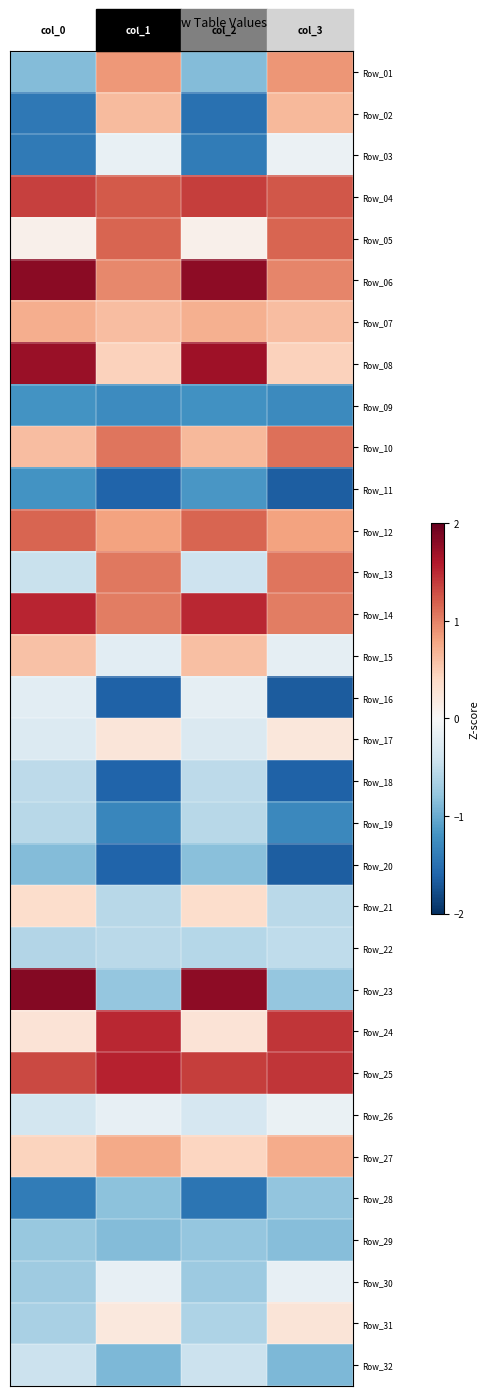

What is the greatest value displayed?

1.8